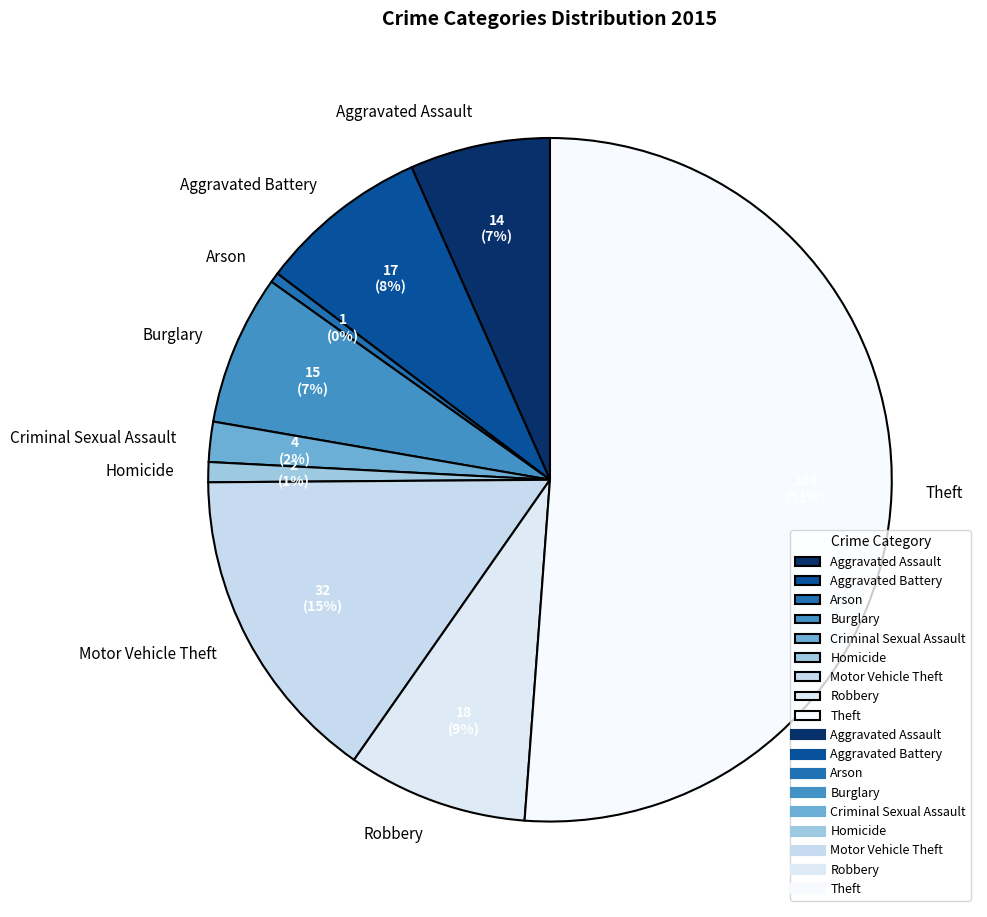

How many slices are in this pie chart?

9